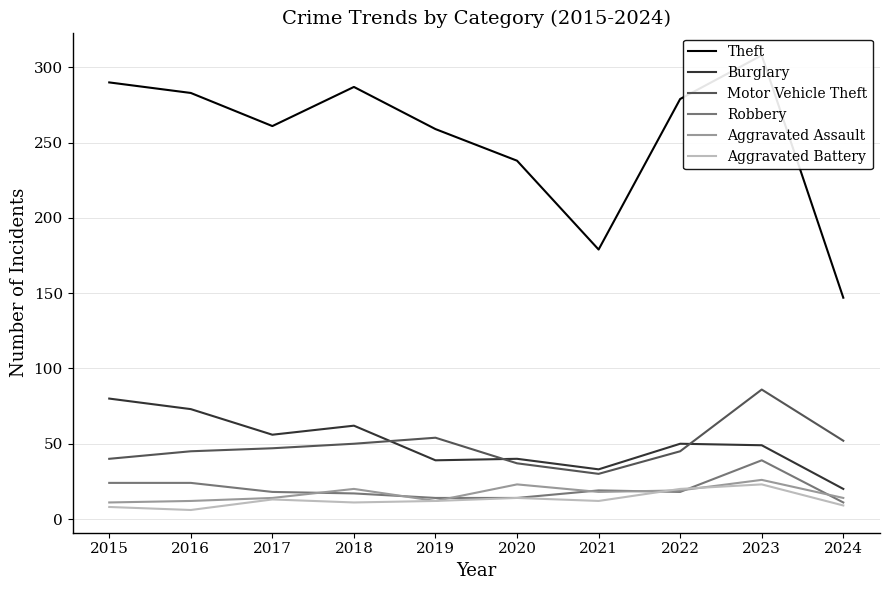

What are all the series names shown in the legend?

Theft, Burglary, Motor Vehicle Theft, Robbery, Aggravated Assault, Aggravated Battery